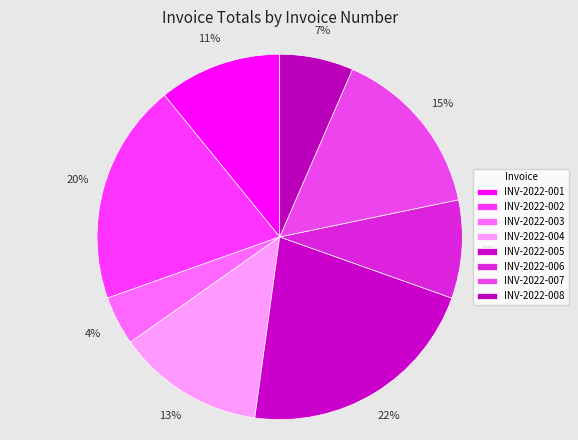

What percentage is the INV-2022-002 slice, to the nearest percent?

20%